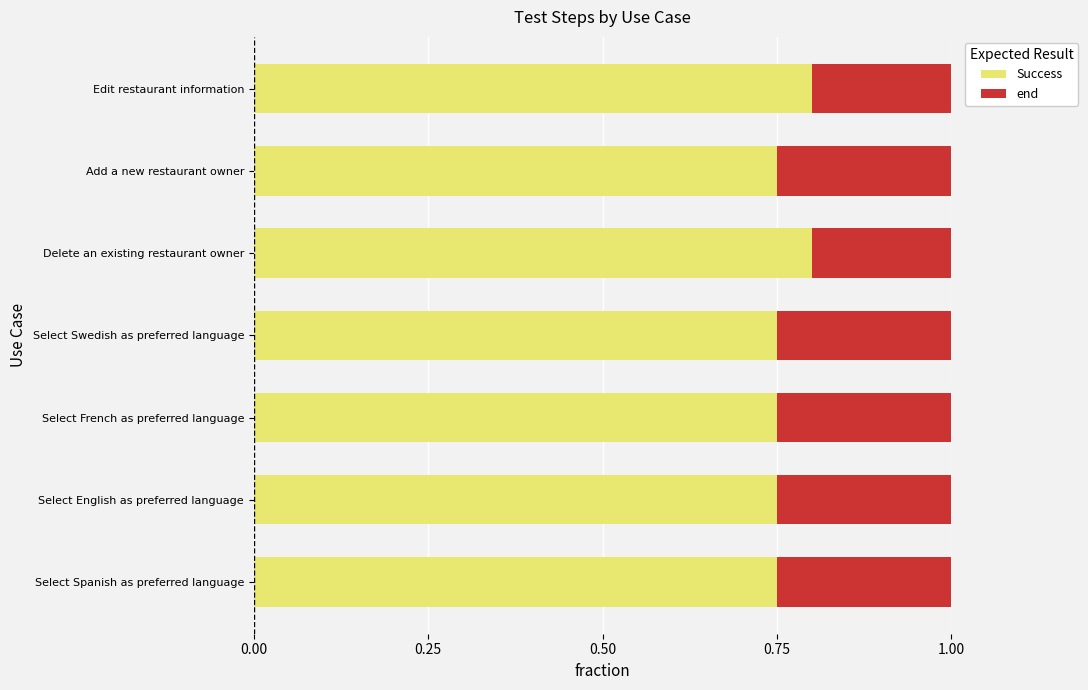

What is the total value across all series at Delete an existing restaurant owner?

1.0